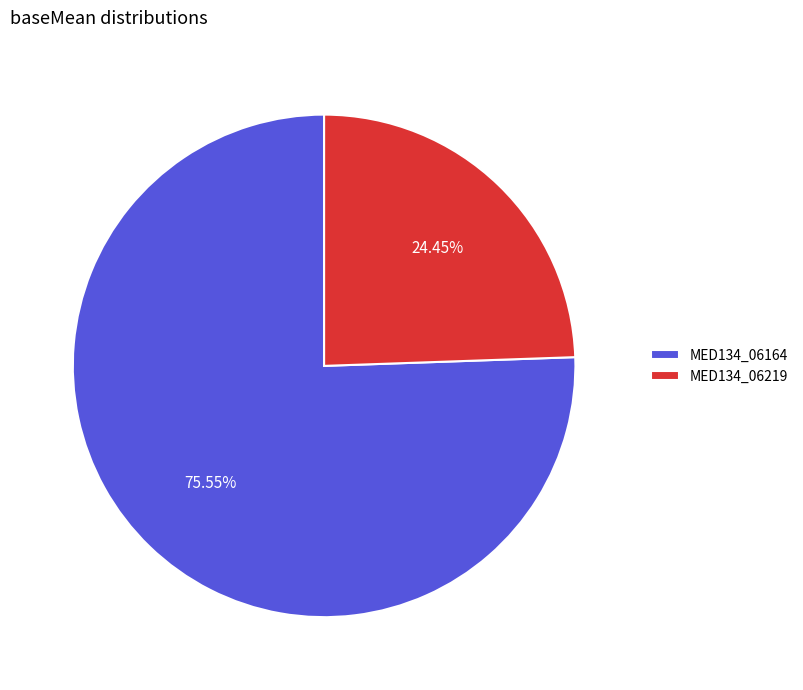

What is the ratio of the value at MED134_06219 to the value at MED134_06164?

0.3